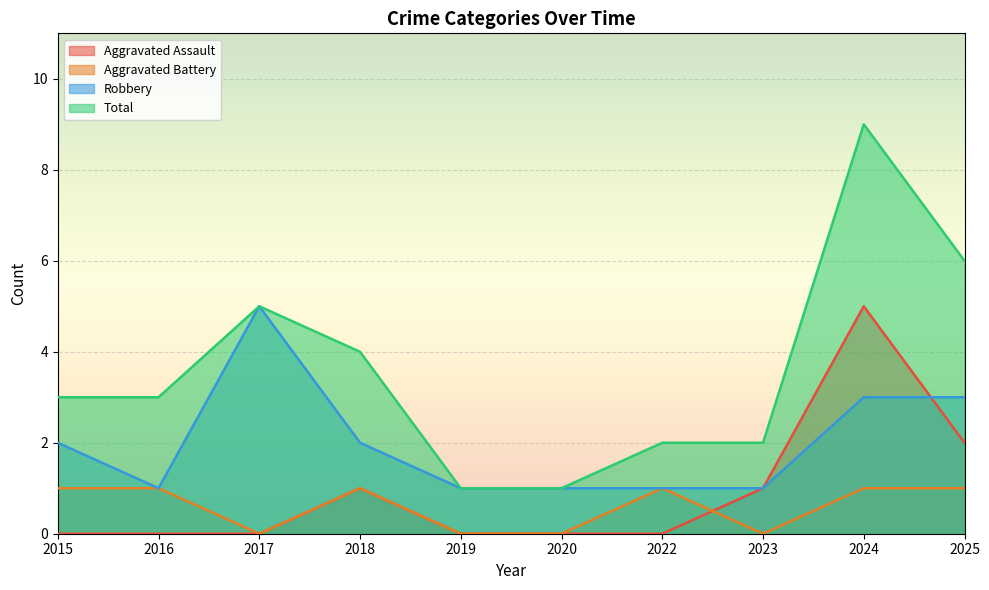

At which category is the sum across all series the highest?

2024